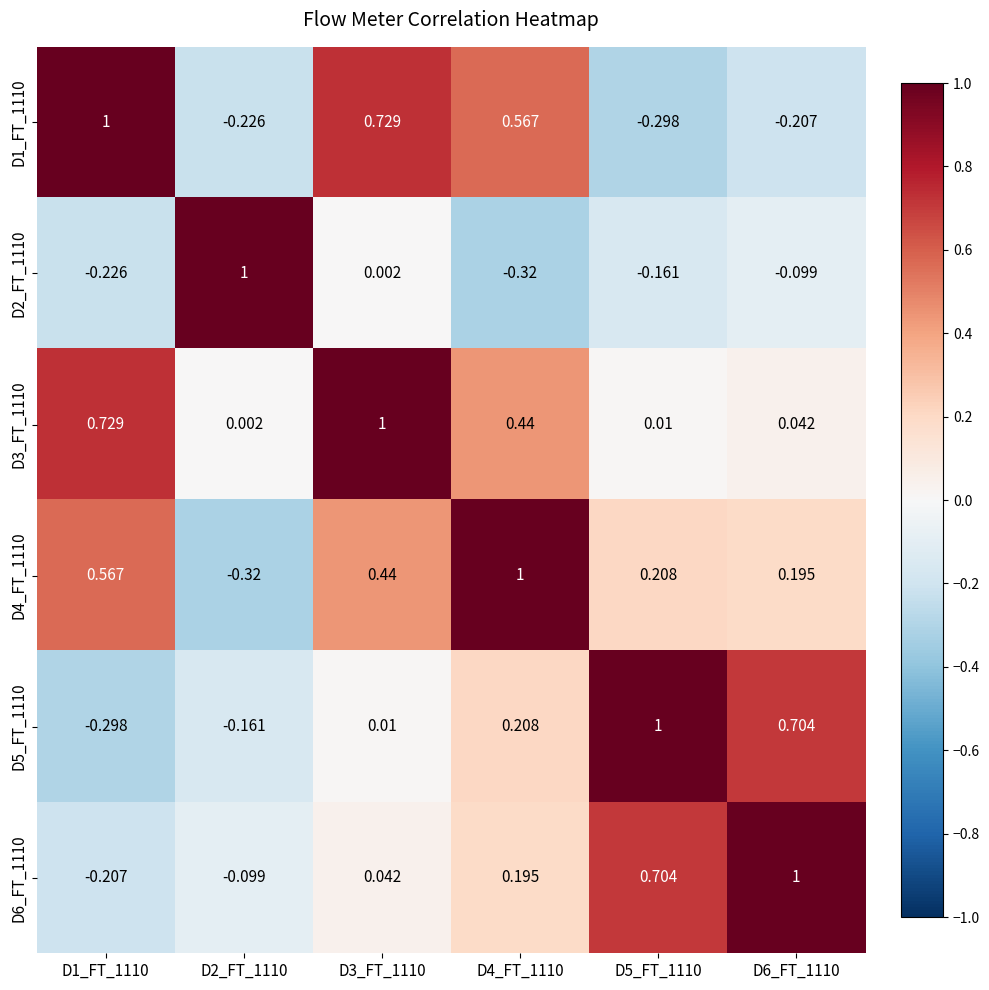

Is the value of D6_FT_1110 at D1_FT_1110 greater than the value of D1_FT_1110 at D3_FT_1110?

No